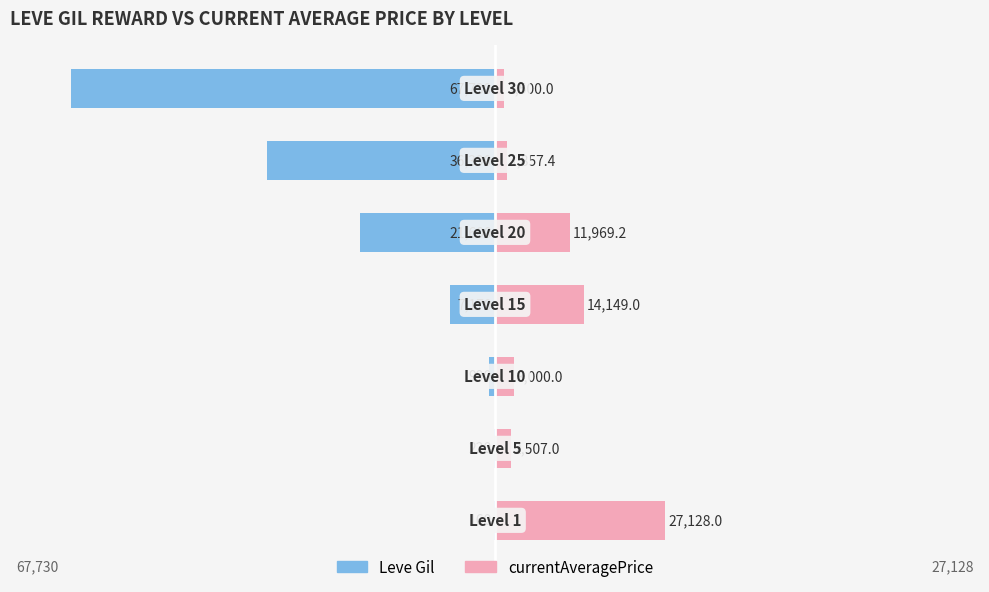

The value of currentAveragePrice at 4 is 18.0. True or false?

False